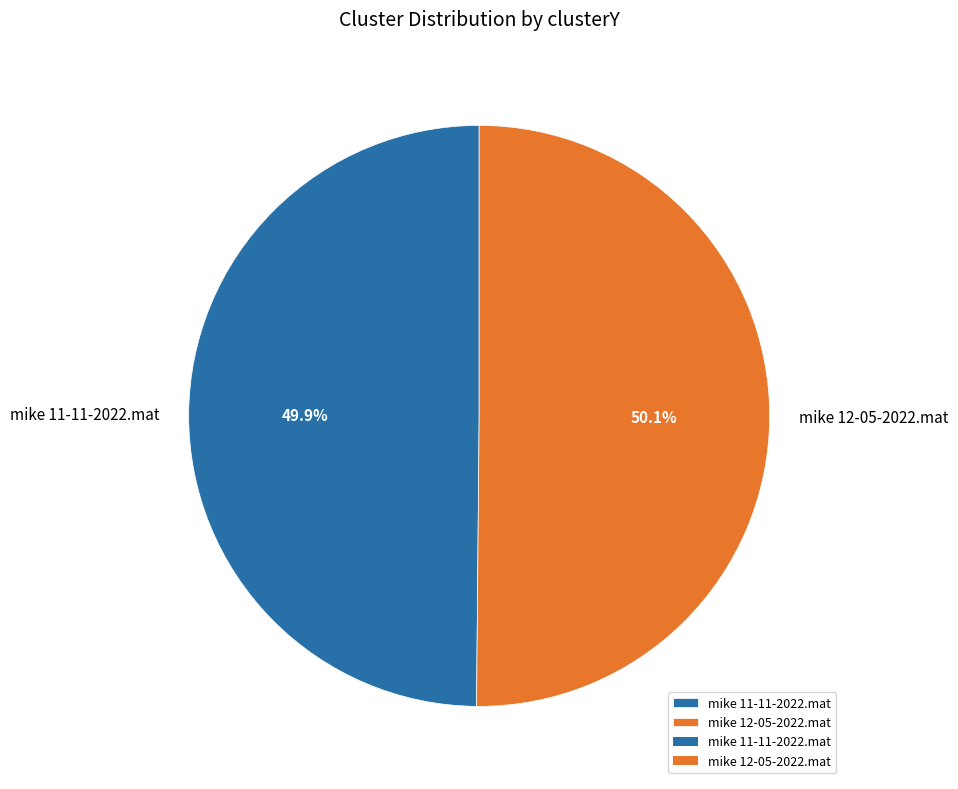

What is the total percentage of mike 11-11-2022.mat and mike 12-05-2022.mat?

100.0%